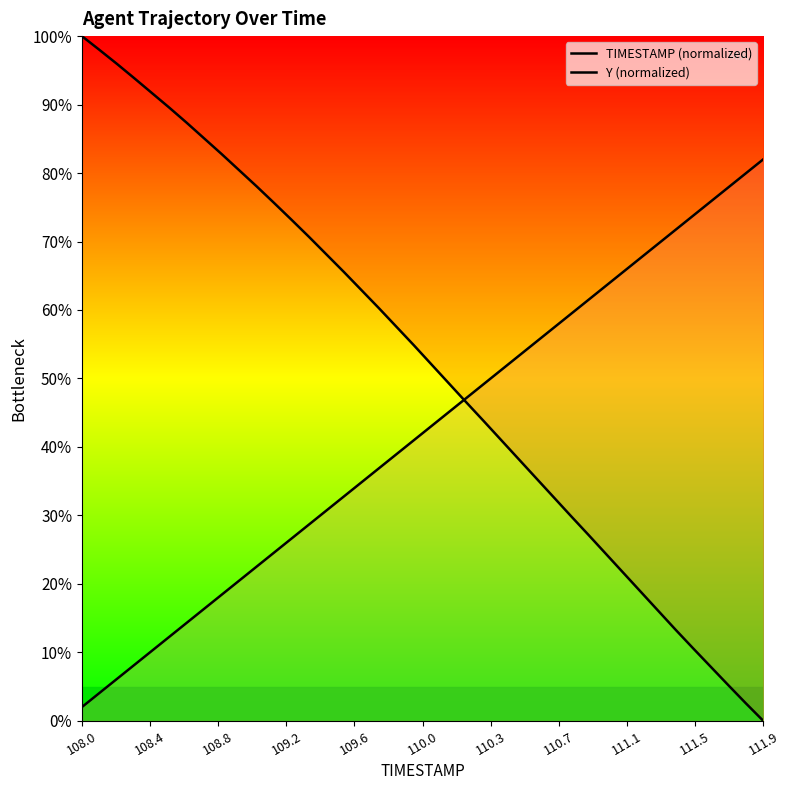

At which category does the chart reach its peak across all series?

108.0